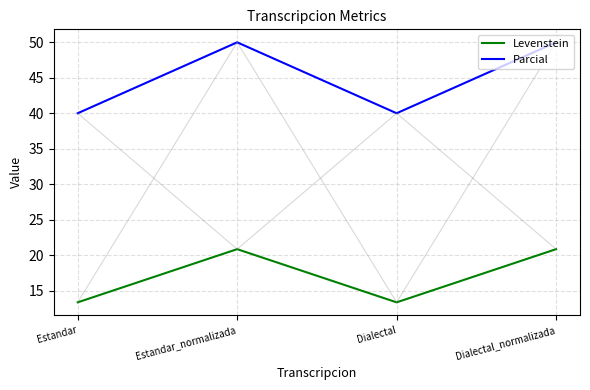

Is the value of Parcial at Estandar greater than the value of Levenstein at Estandar_normalizada?

Yes